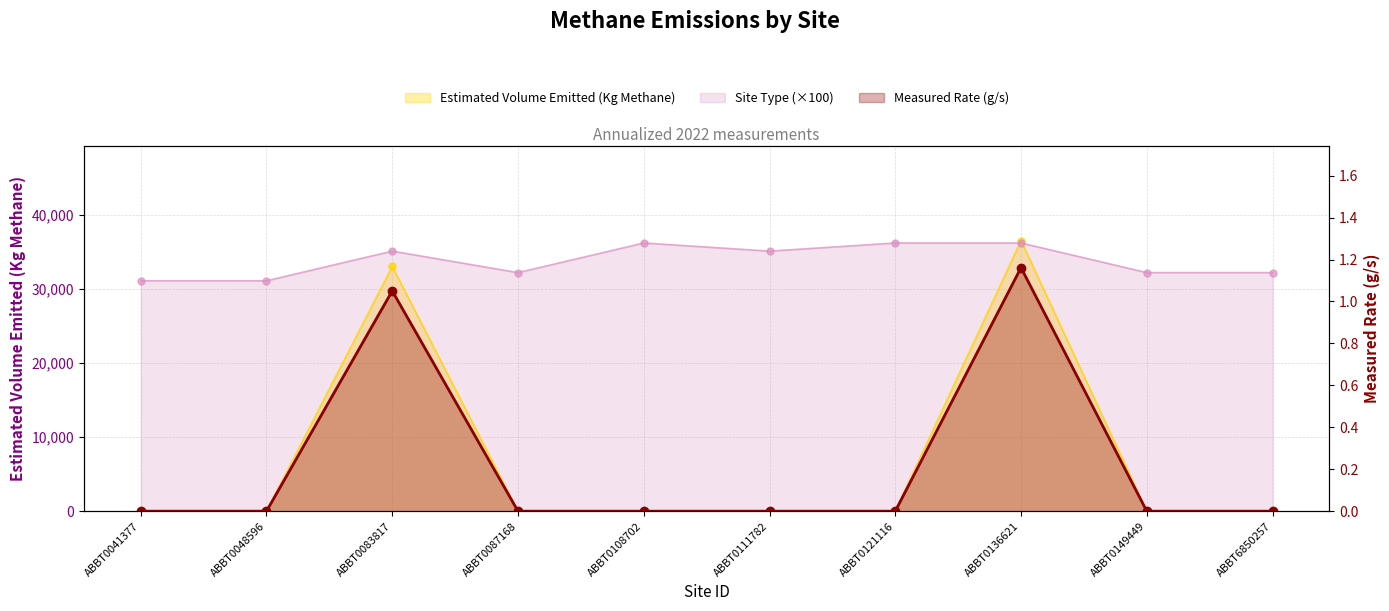

The Estimated Volume Emitted (Kg Methane) series shows 0.4 at ABBT0121116. True or false?

False